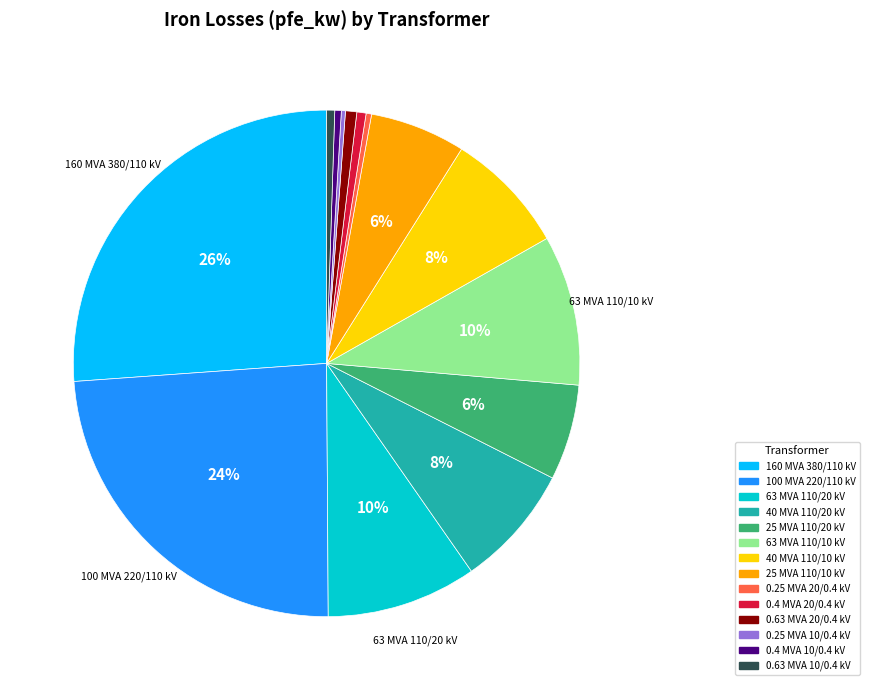

Does any single category account for the majority?

No